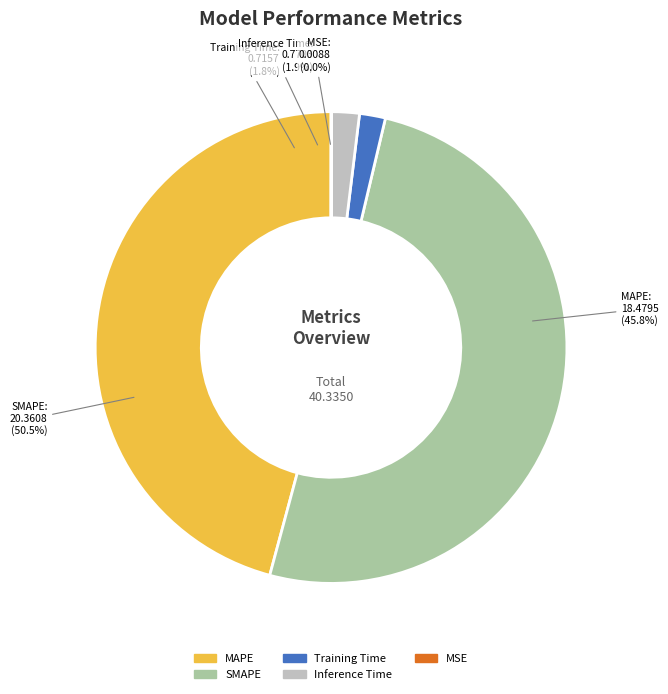

Which category has the biggest portion of the pie?

SMAPE